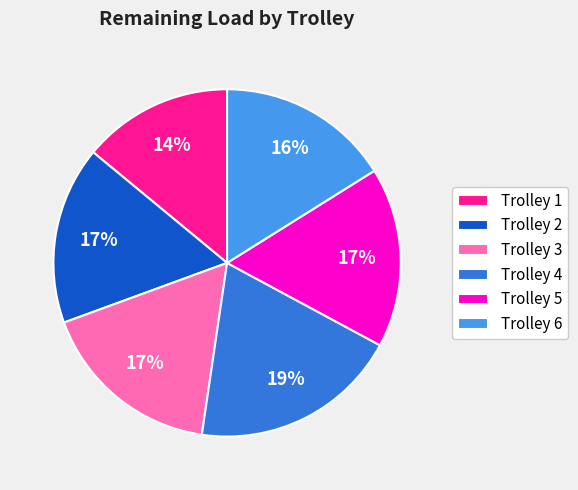

True or false: Trolley 4 accounts for 34% of the total.

False